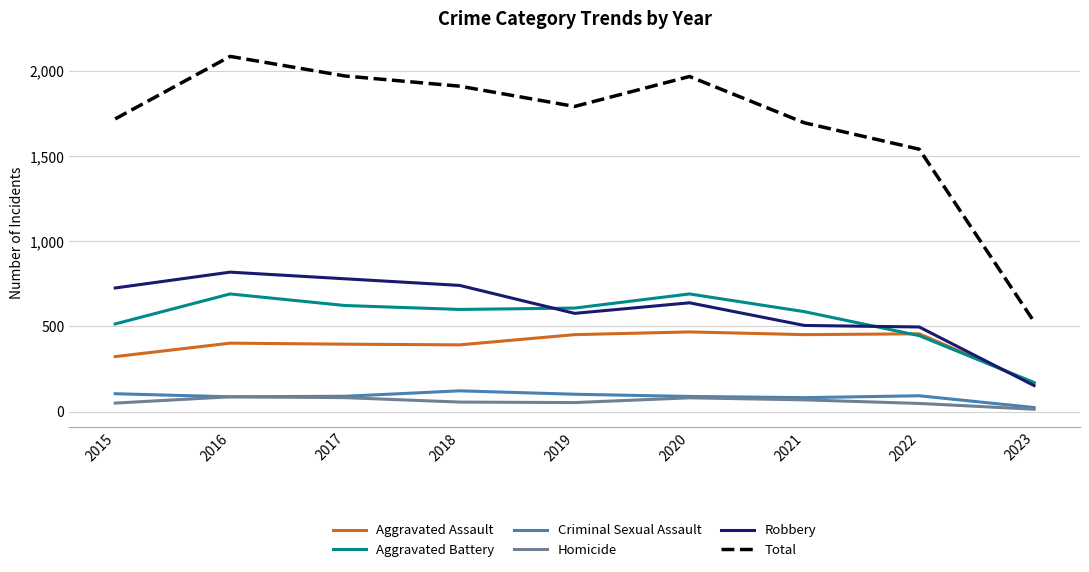

Is the value of Criminal Sexual Assault at 2016 greater than the value of Aggravated Battery at 2019?

No